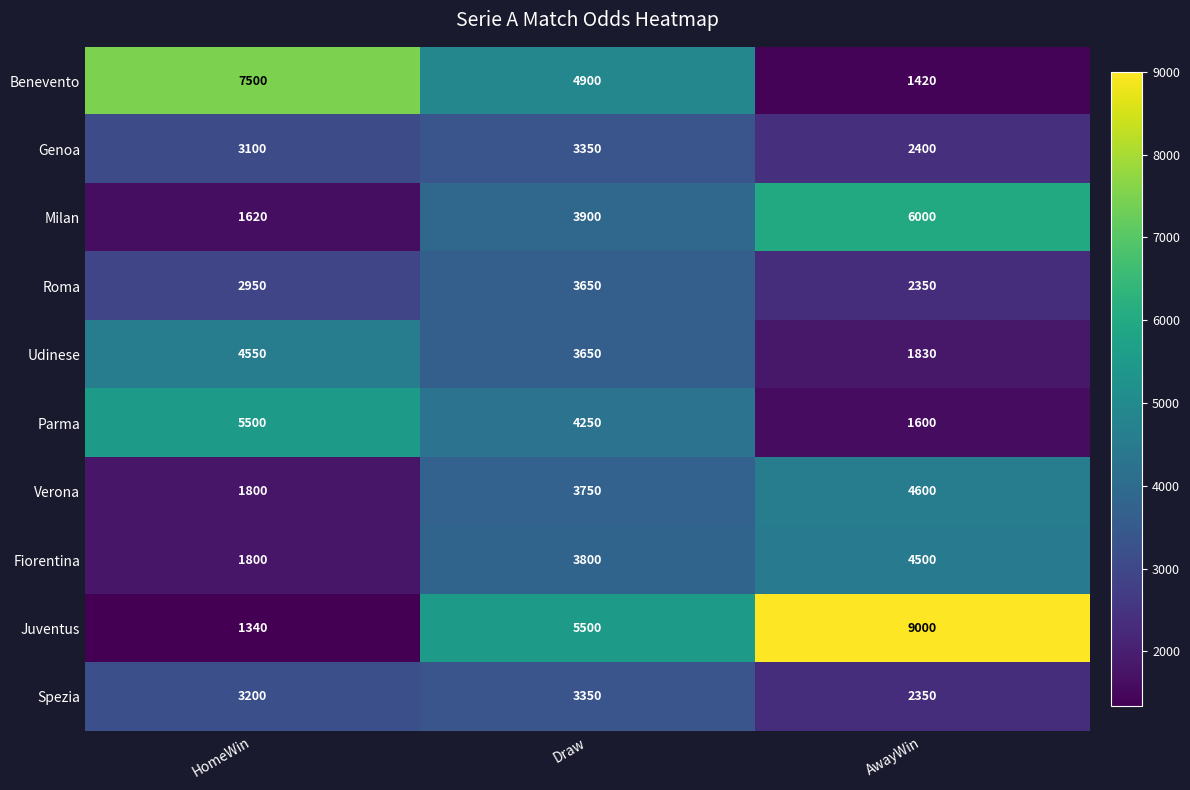

At how many categories does at least one series exceed 3999?

3